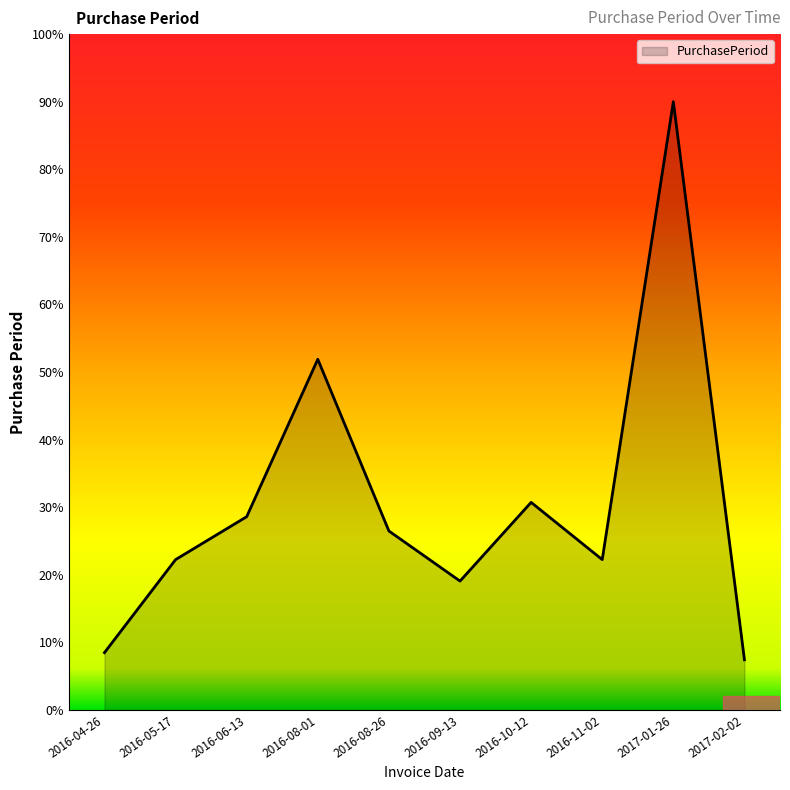

Reading right to left, what are all the values shown in this chart?

2017-02-02=7.4	2017-01-26=90.0	2016-11-02=22.2	2016-10-12=30.7	2016-09-13=19.1	2016-08-26=26.5	2016-08-01=51.9	2016-06-13=28.6	2016-05-17=22.2	2016-04-26=8.5